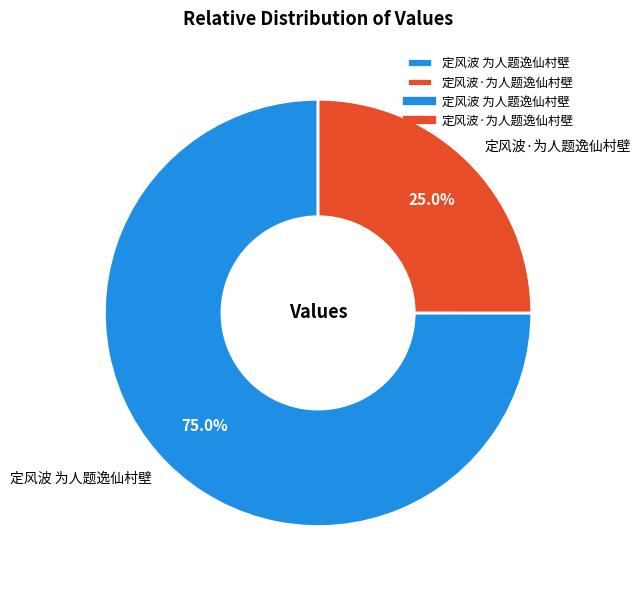

Which category has the smallest portion of the pie?

定风波·为人题逸仙村壁